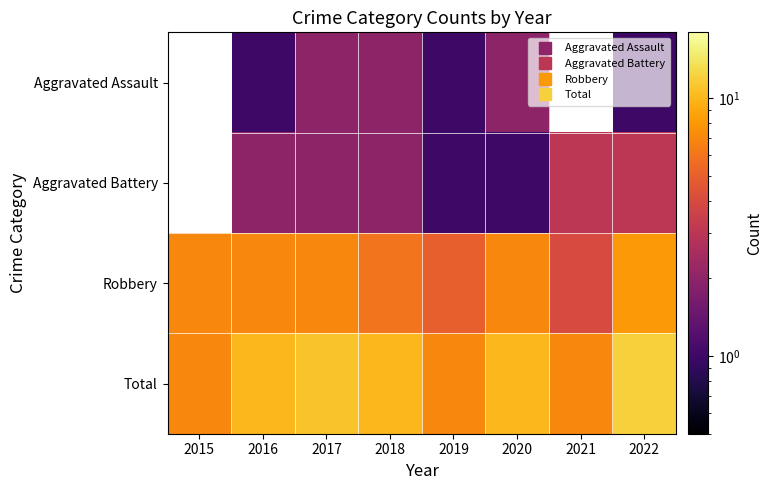

What is the average value of the Robbery series?

6.4